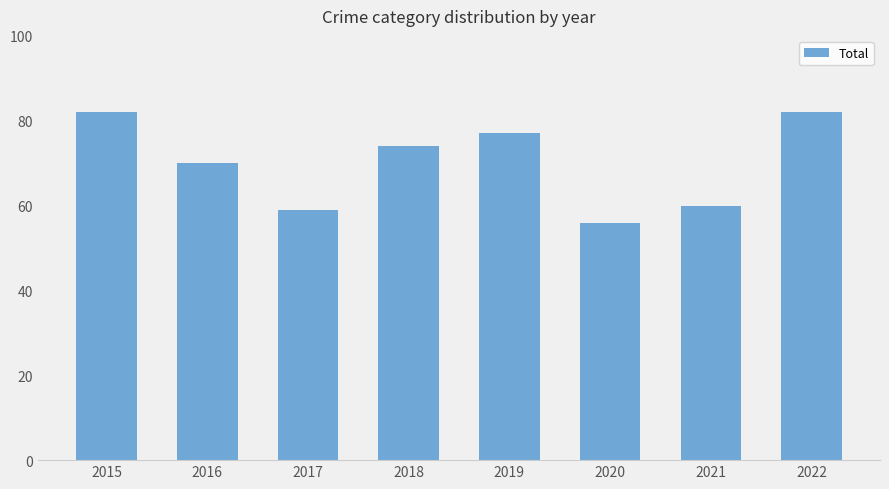

What is the minimum value shown in the chart?

56